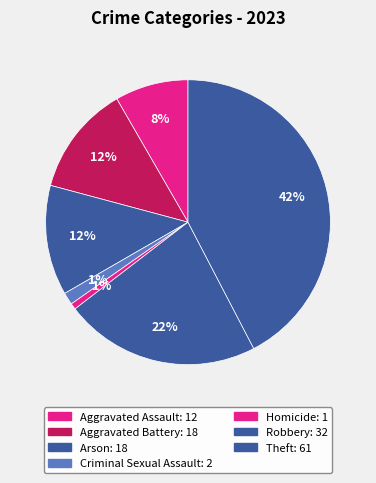

How many slices are in this pie chart?

7